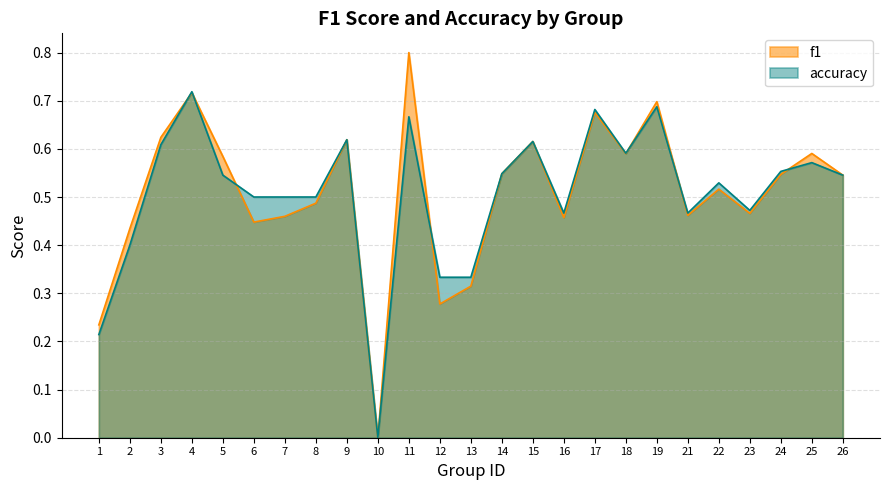

The value of f1 at 26 is 0.3. True or false?

False